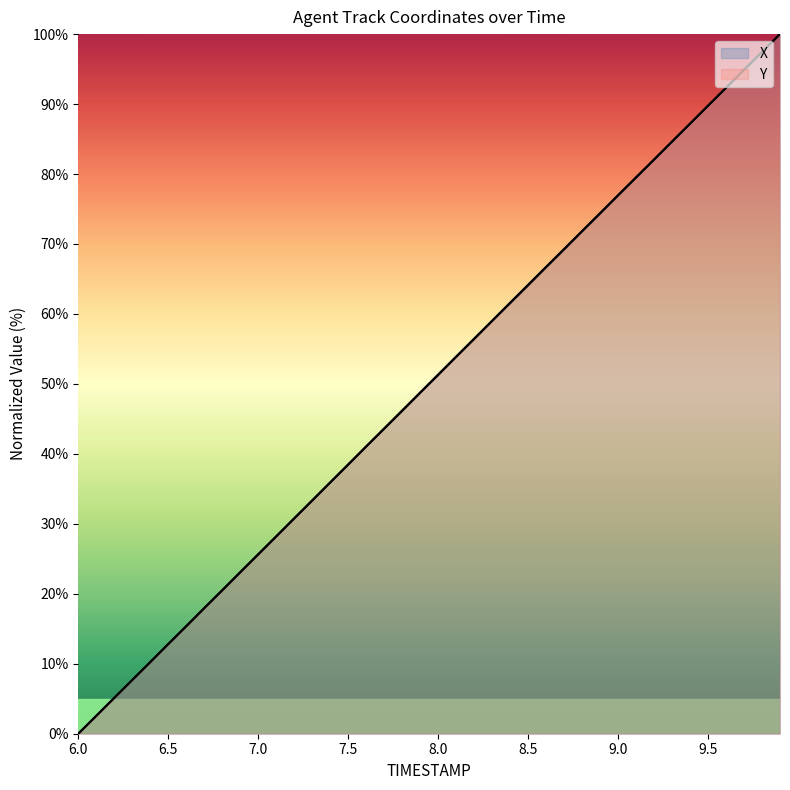

List the series in order of their overall mean, highest first.

X, Y